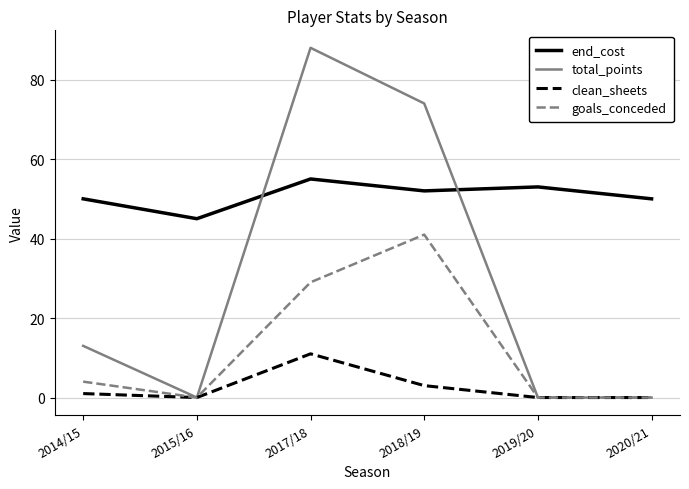

What are all the series names shown in the legend?

end_cost, total_points, clean_sheets, goals_conceded